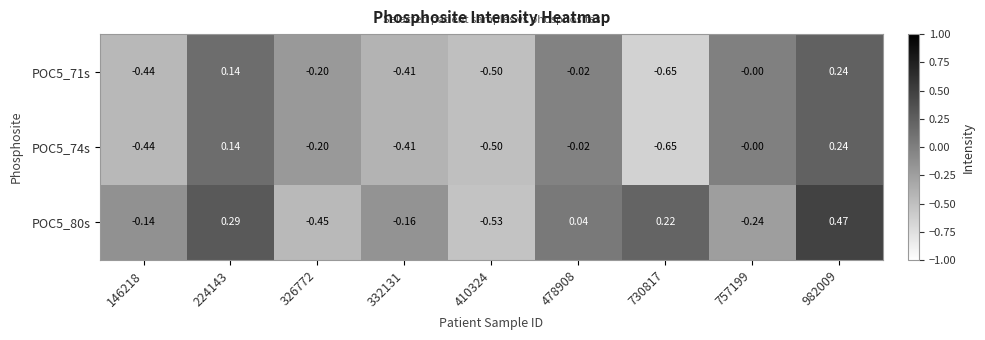

Is the value of POC5_71s at 326772 greater than the value of POC5_80s at 478908?

No